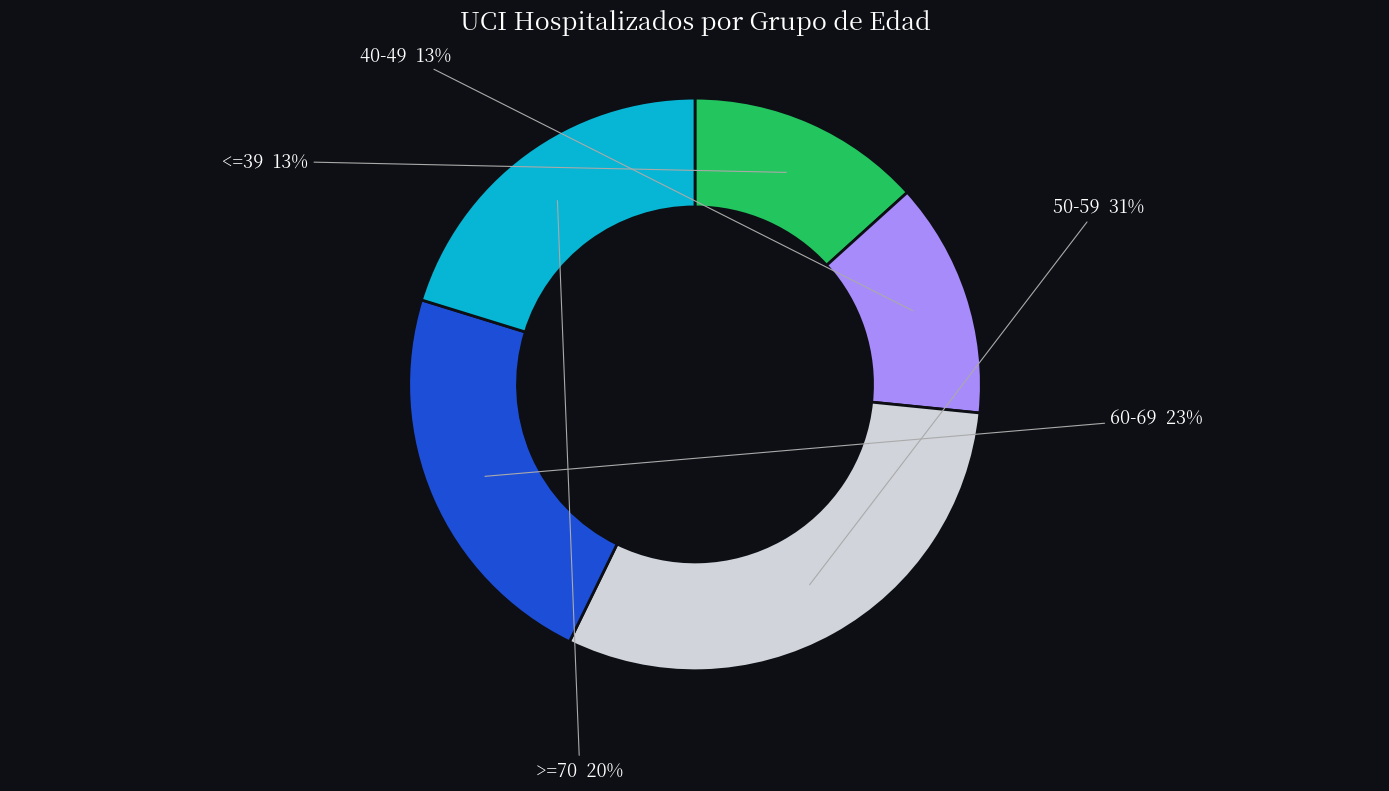

Count the number of slices in the pie.

5